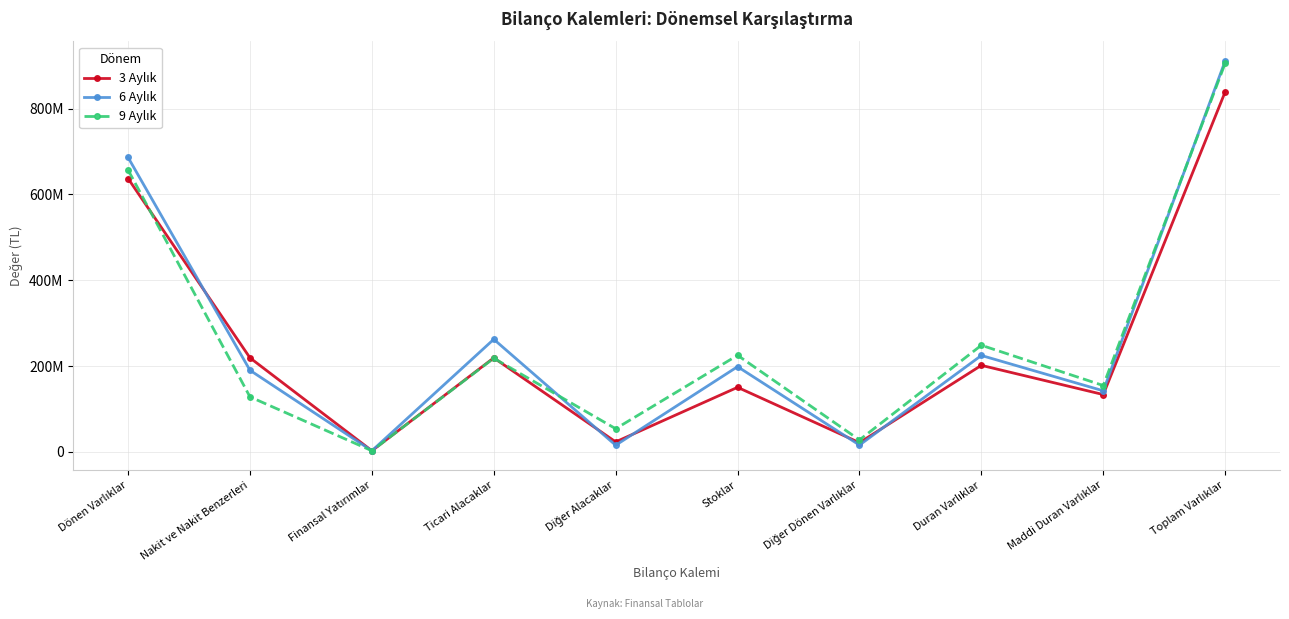

What position from the left is Ticari Alacaklar?

4